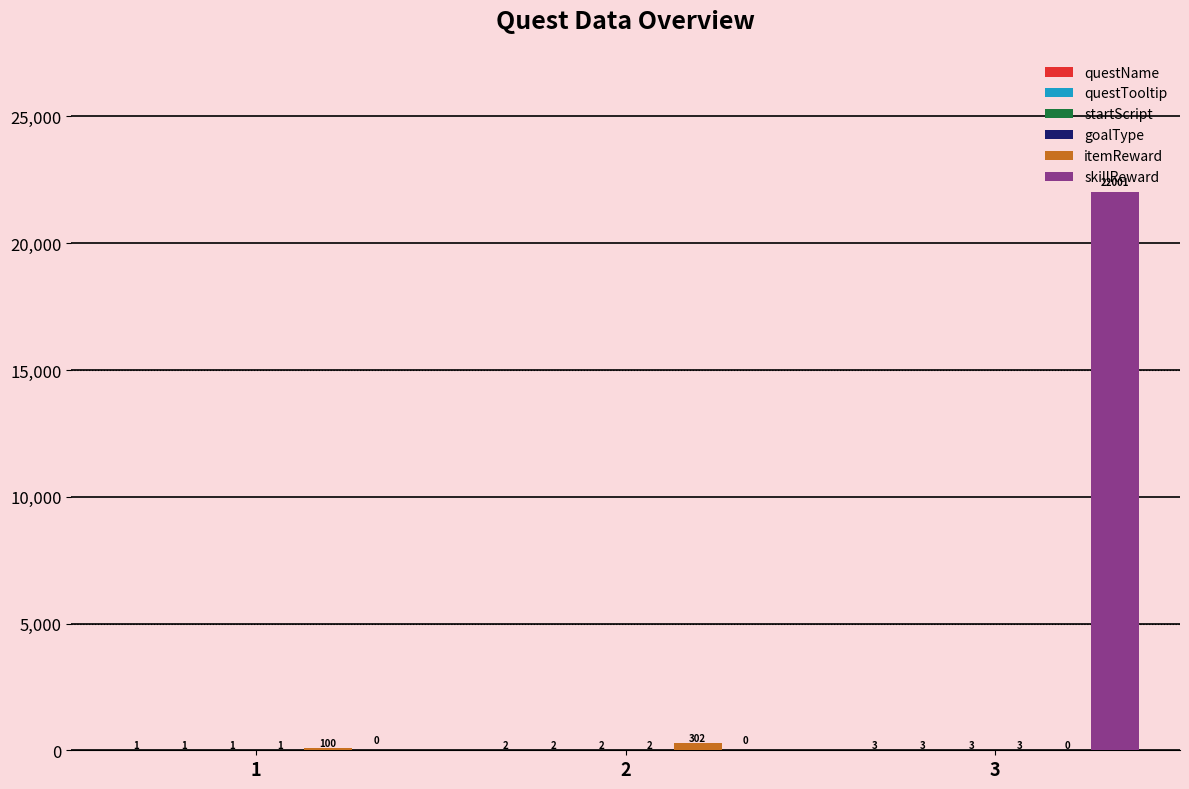

What is the total value across all series at 2?

310